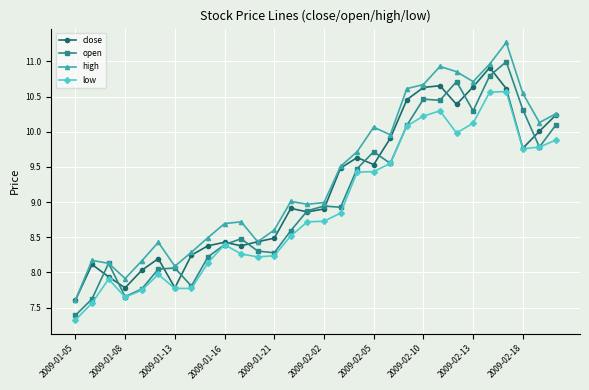

Which series has the largest total across all categories?

high